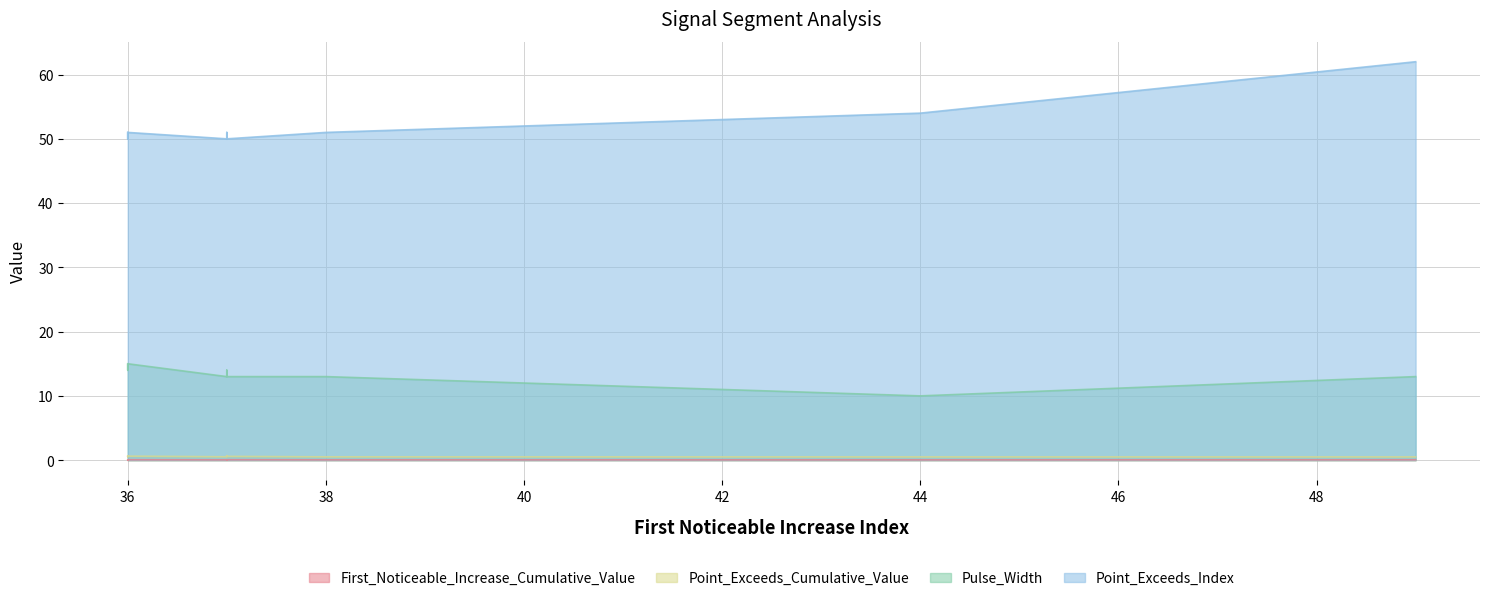

Read the First_Noticeable_Increase_Cumulative_Value value at 36.

0.1